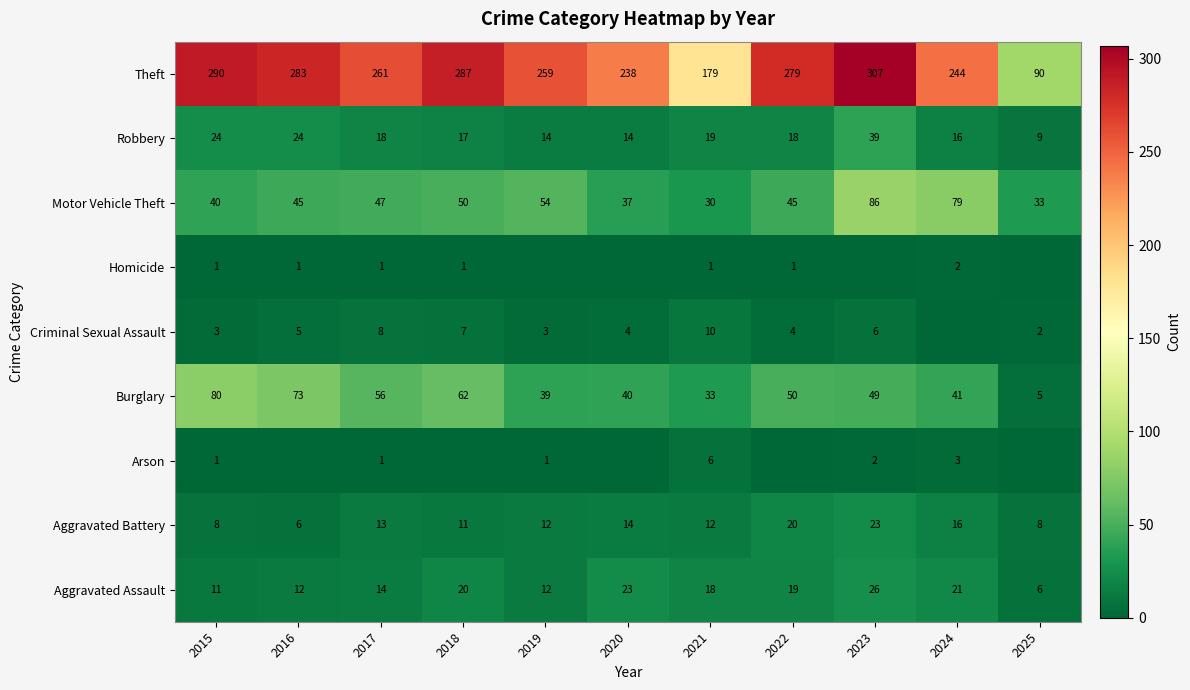

What is the greatest value displayed?

307